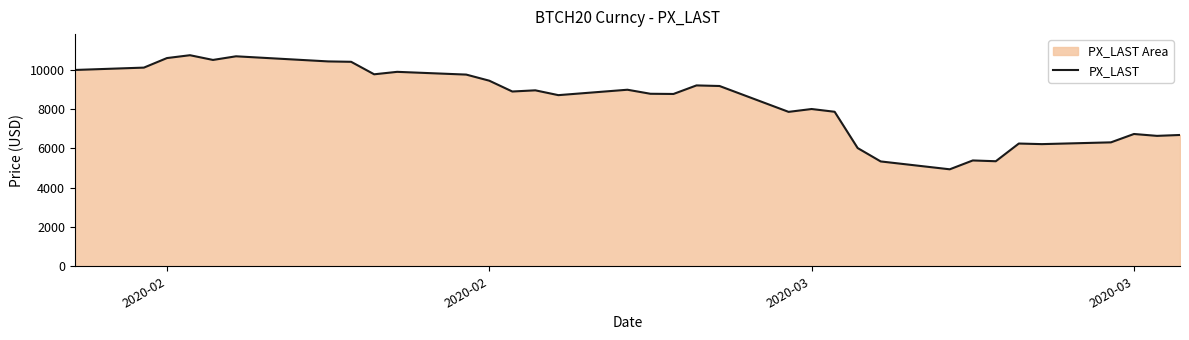

How many lines are shown in the chart?

1